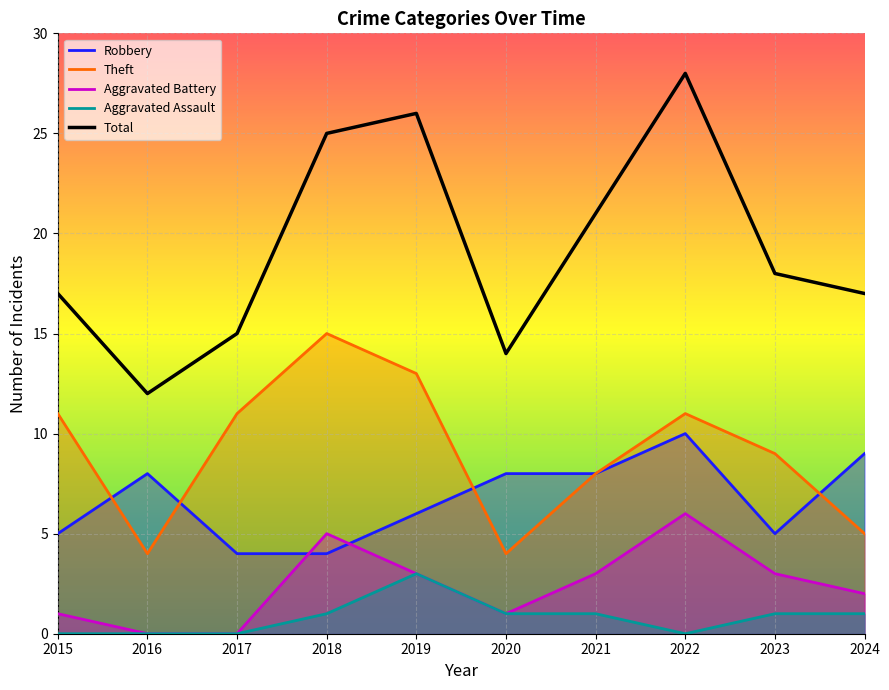

What is the average value of the Aggravated Assault series?

1